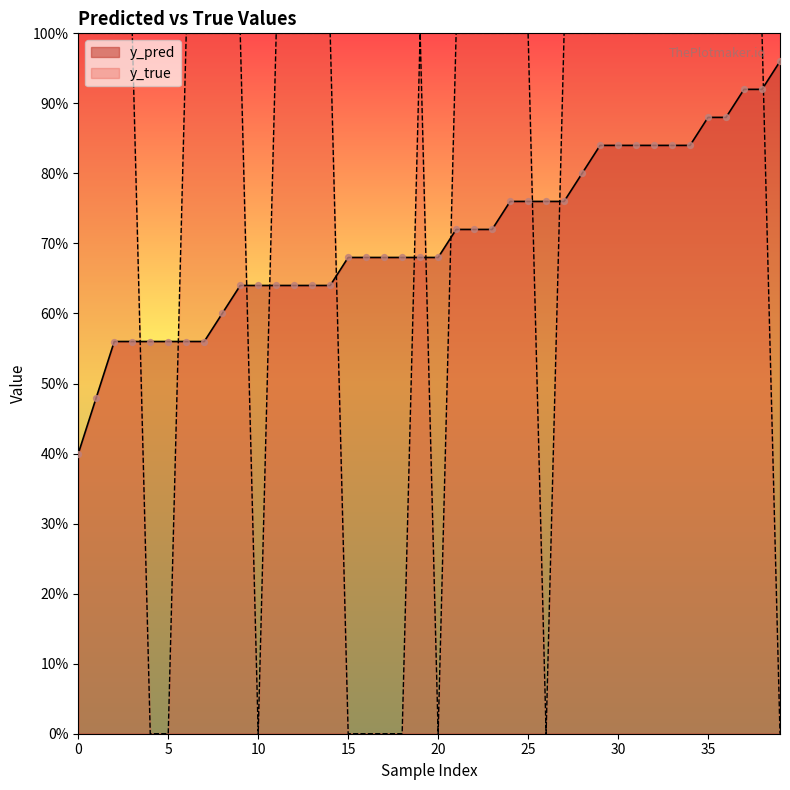

Which series has the largest Y range (max minus min)?

y_true